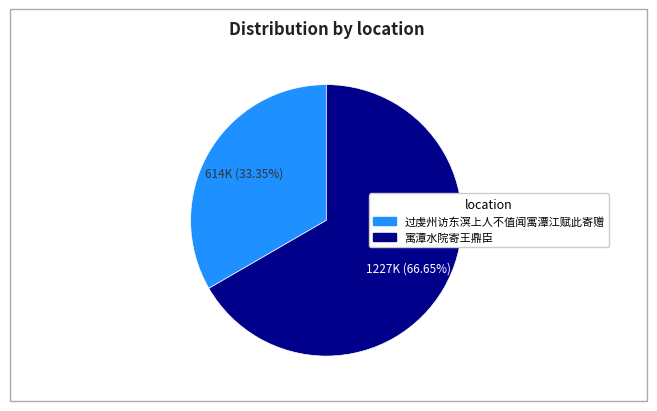

Is it true that 寓潭水院寄王鼎臣 is 67% of the pie?

True